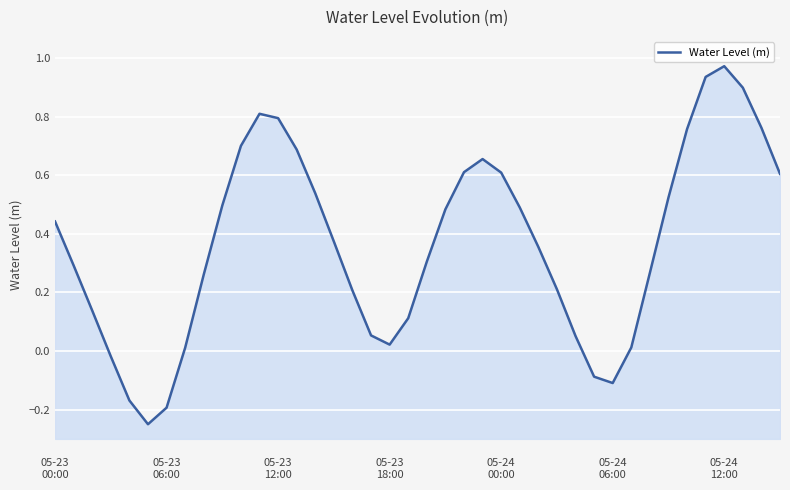

What is the difference between the maximum and minimum values?

1.2